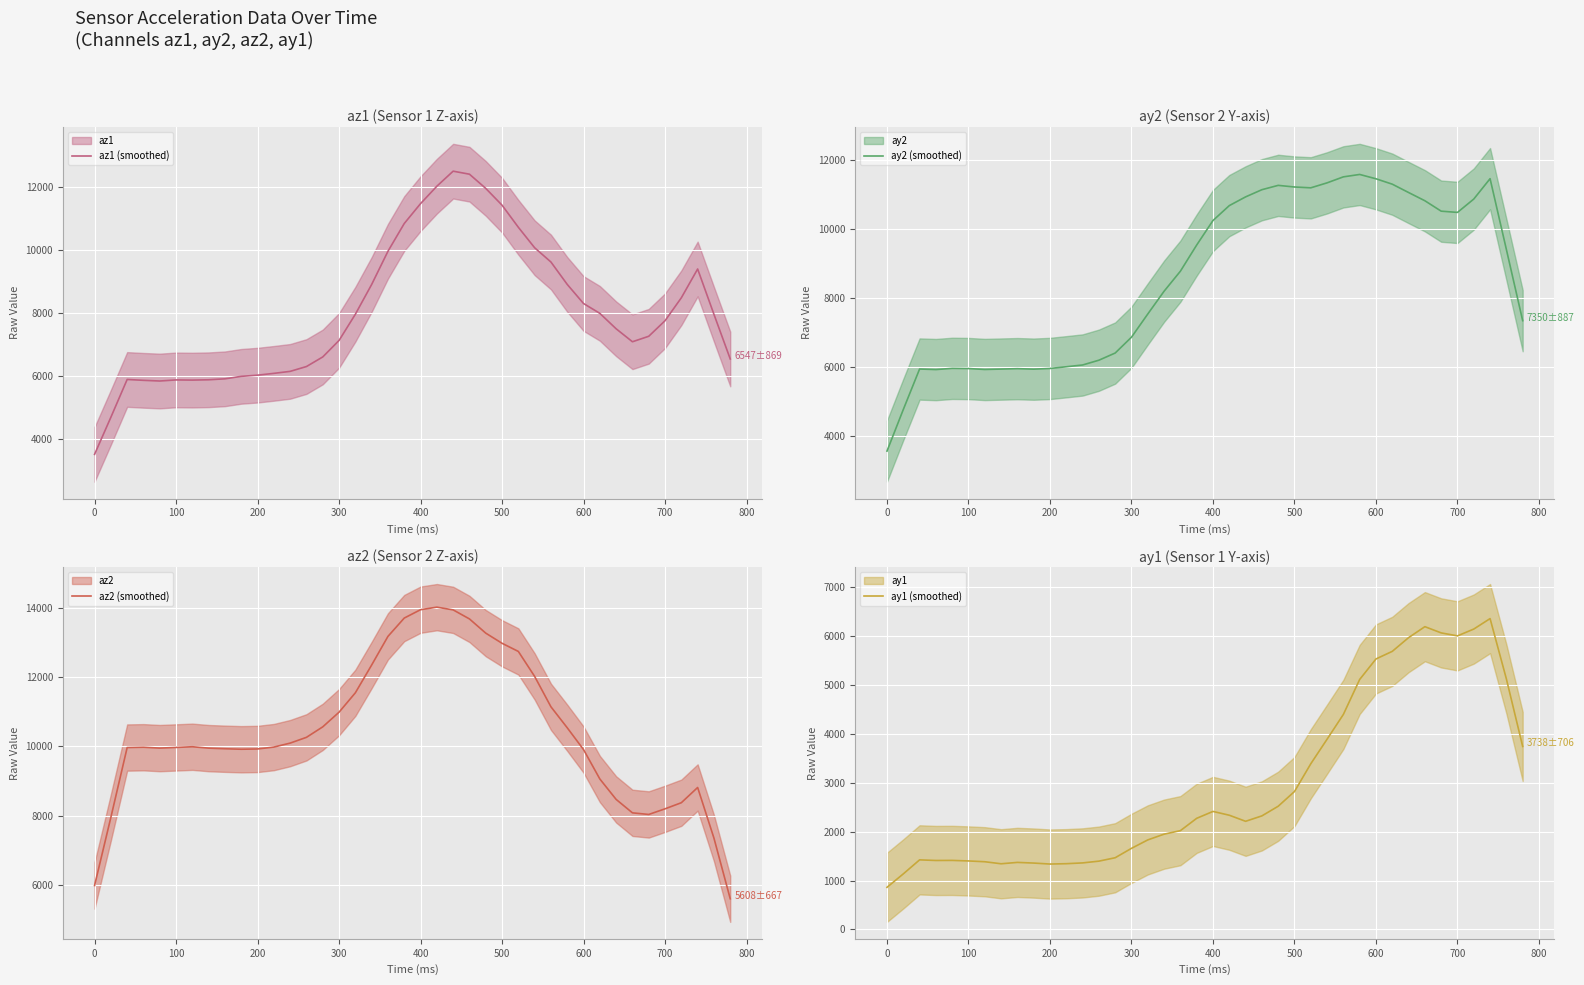

The value of az1 (smoothed) at 200 is 9971.2. True or false?

False